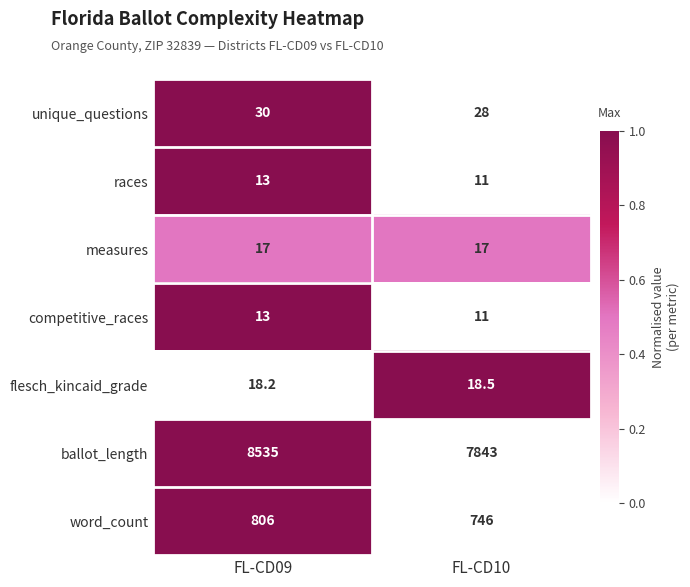

The competitive_races series shows 19.6 at FL-CD09. True or false?

False